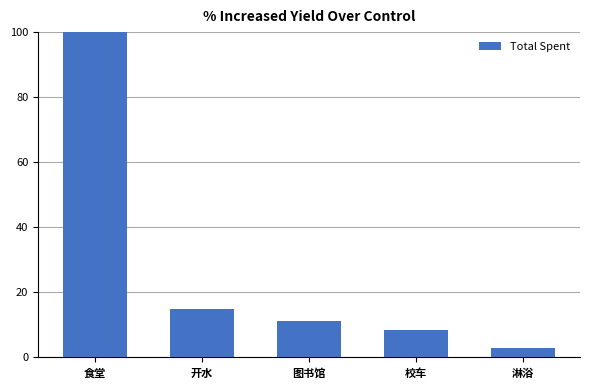

What is the minimum value shown in the chart?

2.7